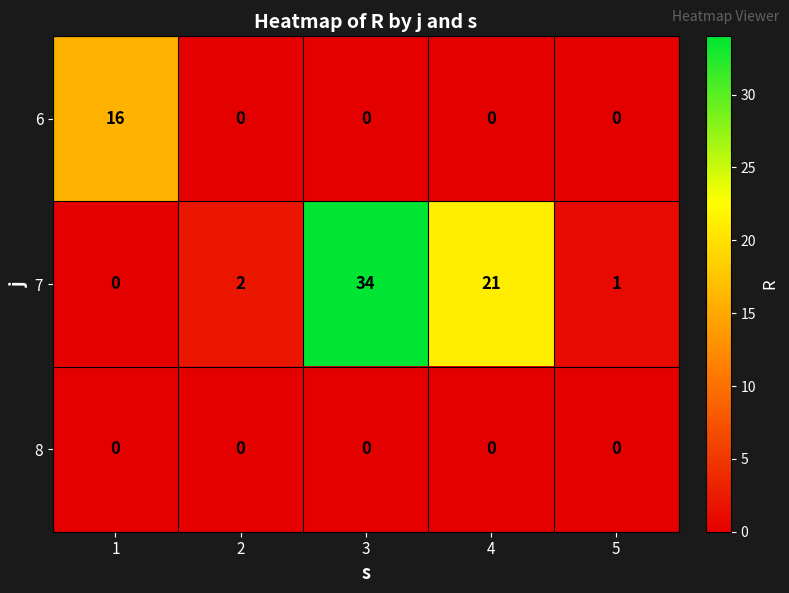

Which series has the largest total across all categories?

7